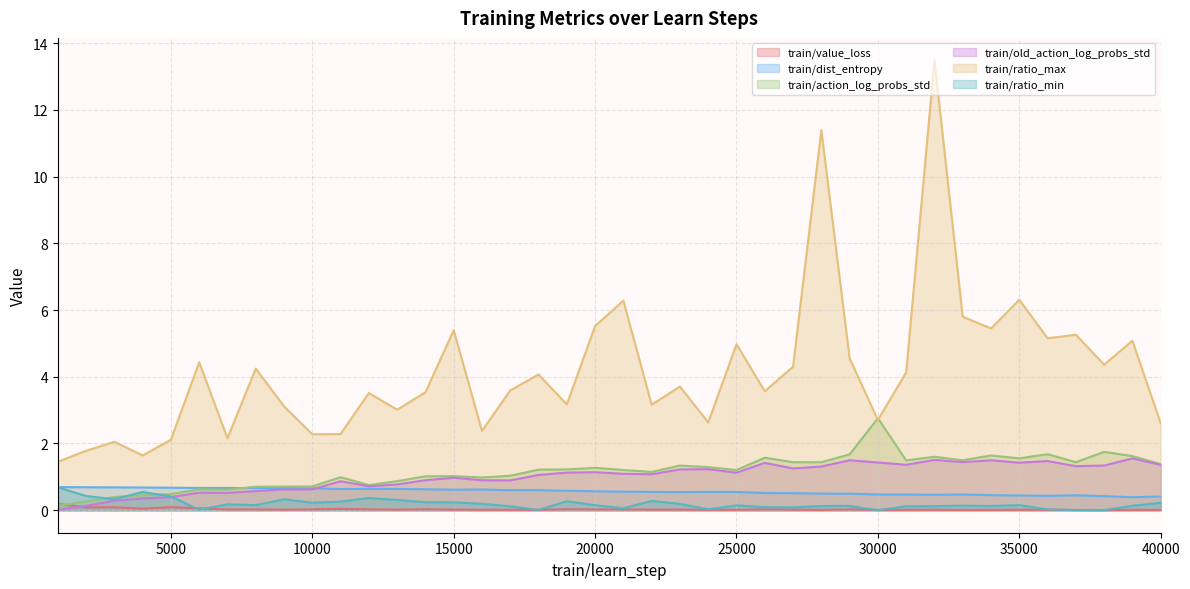

What is the difference between the maximum and minimum values in the train/old_action_log_probs_std series?

1.5